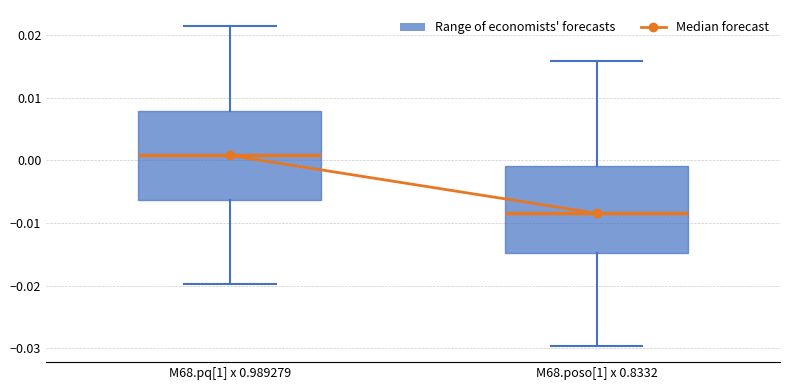

Which box has the lowest median line?

M68.poso[1] x 0.8332